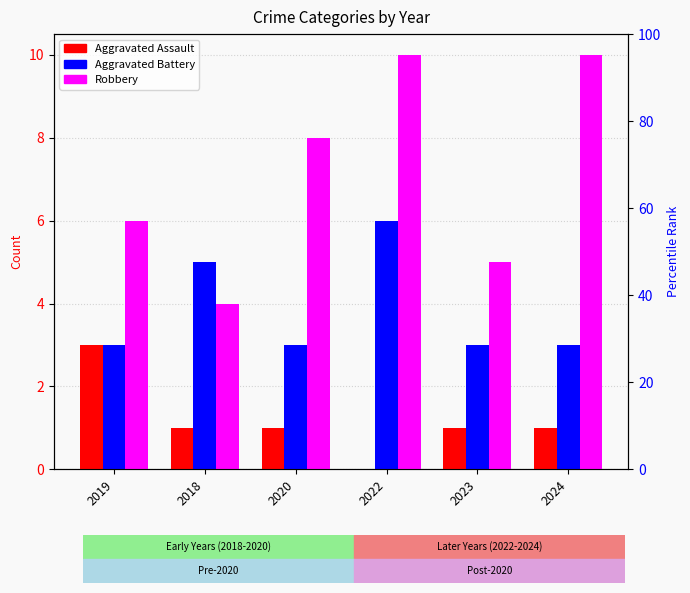

What is the sum of the Aggravated Battery values at 2024 and 2019?

6